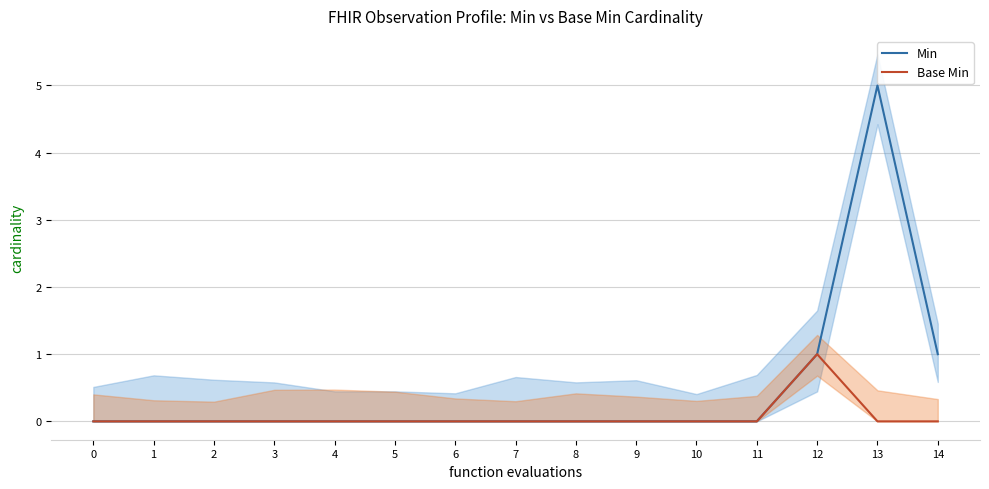

Does the chart display data point markers on the line(s)?

No